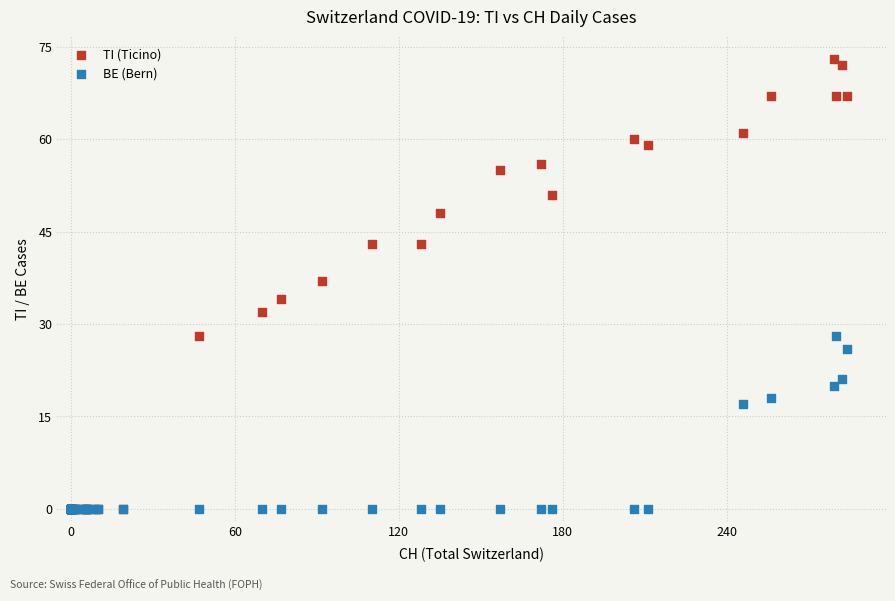

Which series contains the highest Y value?

TI (Ticino)